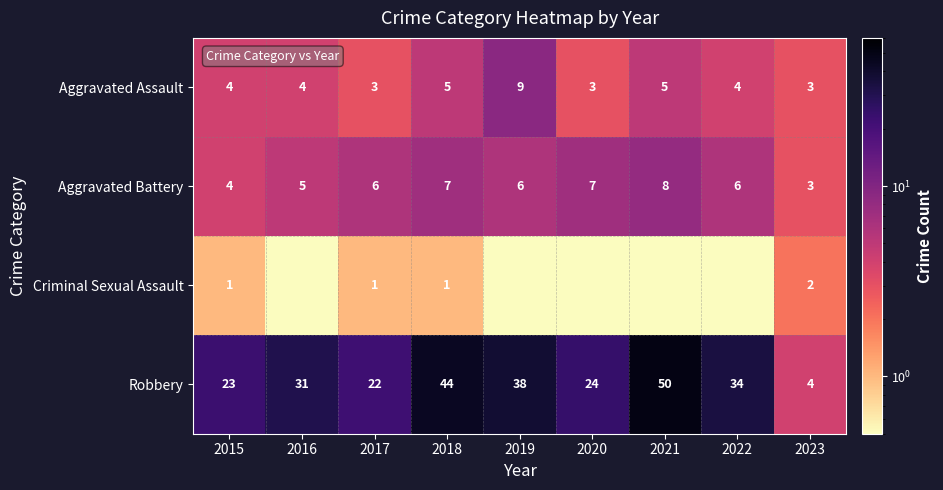

The value of Aggravated Battery at 2018 is 11.4. True or false?

False